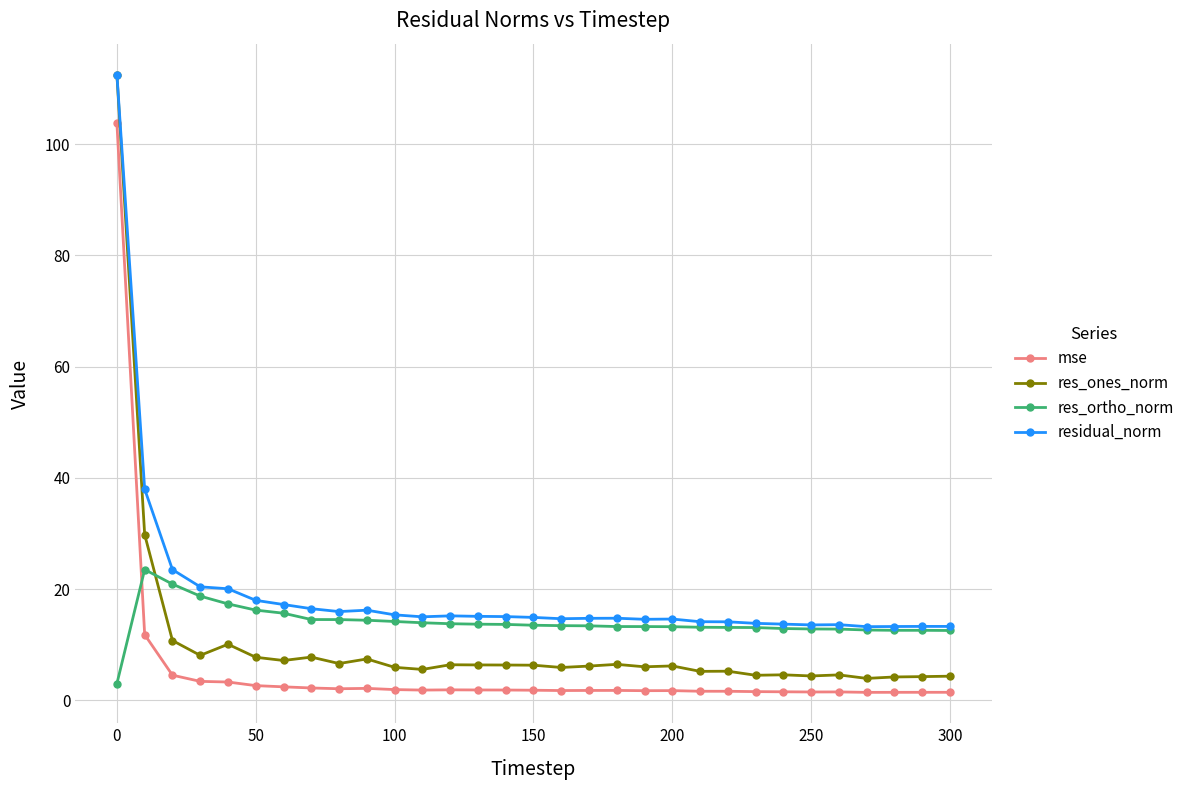

What is the maximum value shown in the chart?

112.5